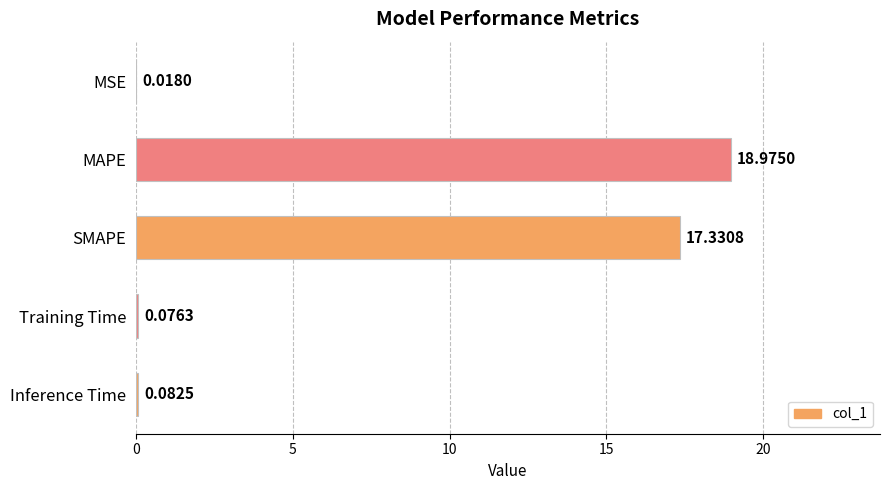

Which label corresponds to the largest value in the chart?

MAPE